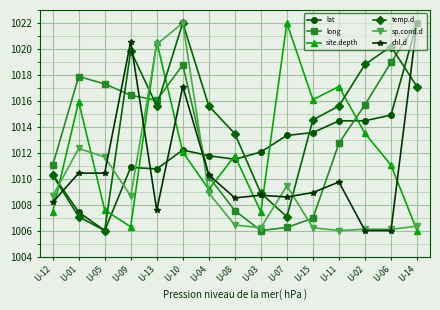

How many times do long and sp.cond.d cross each other?

4